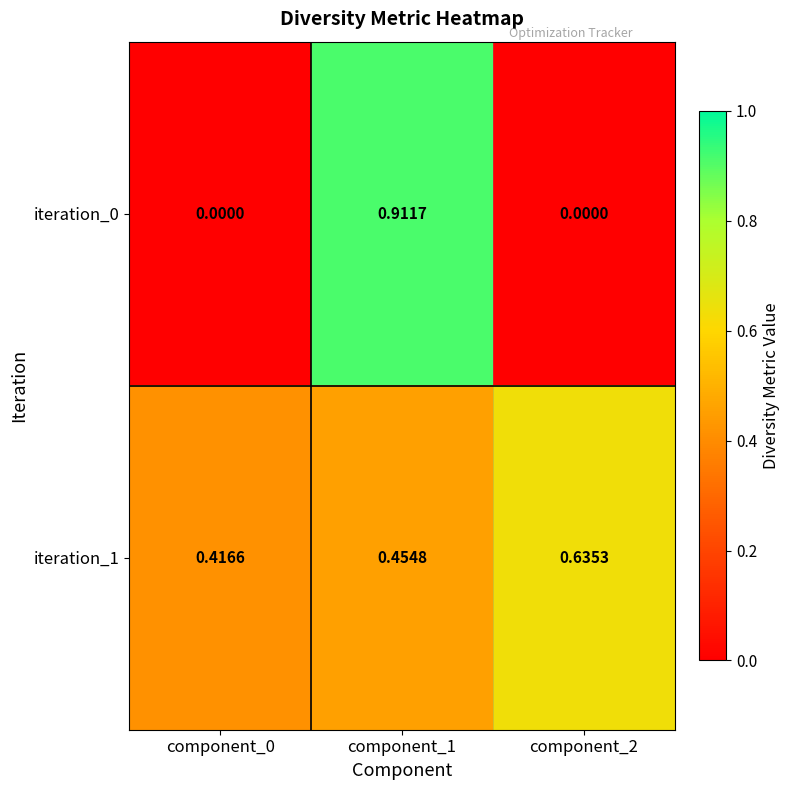

Rank the series at component_2 from highest to lowest value.

iteration_1, iteration_0